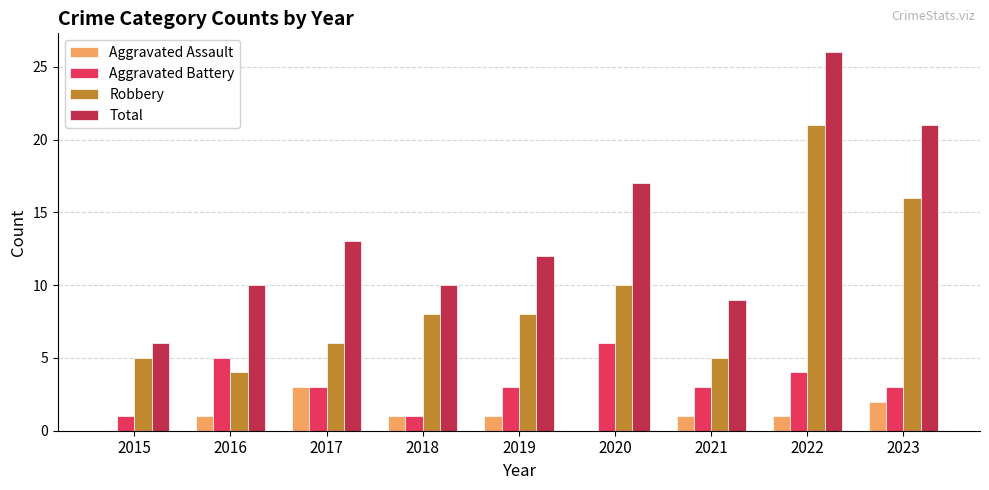

Are the bars grouped side by side (vs. stacked)?

Yes